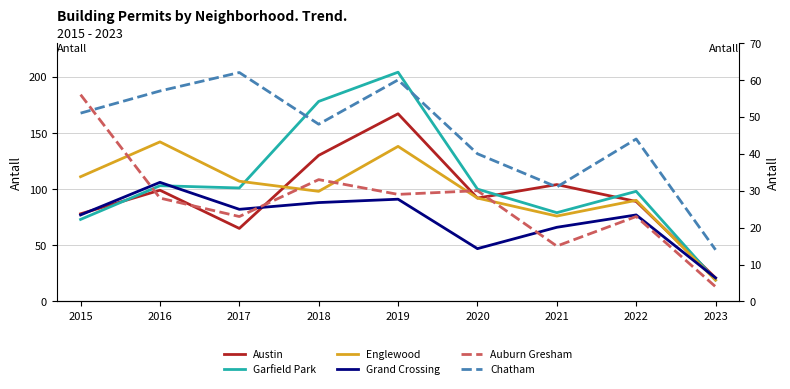

What is the difference between the highest and lowest values at 2019?

175